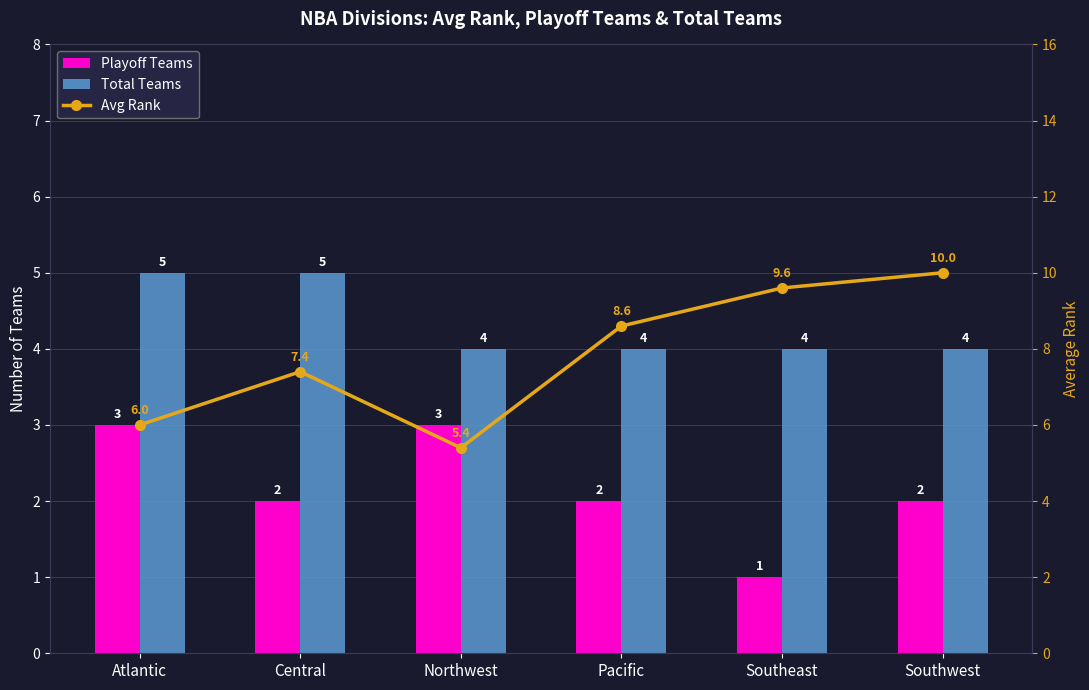

List the series in order of their overall mean, highest first.

Avg Rank, Total Teams, Playoff Teams